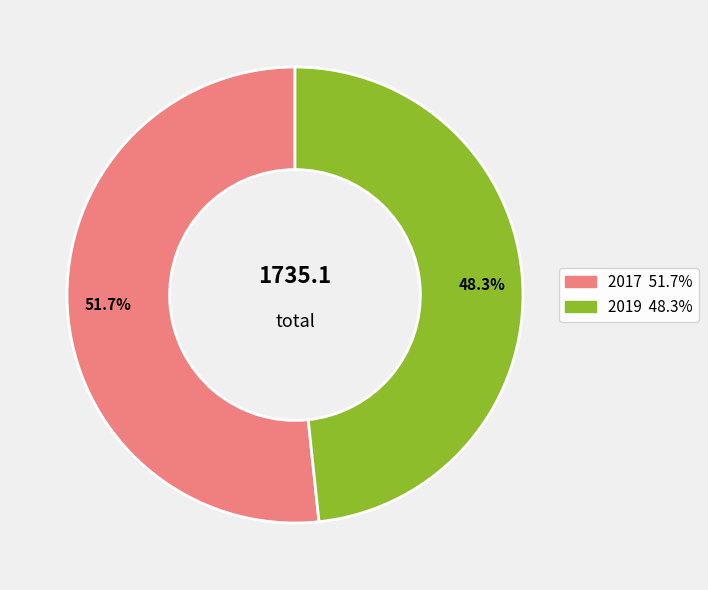

Which has a higher value, 2019 or 2017?

2017